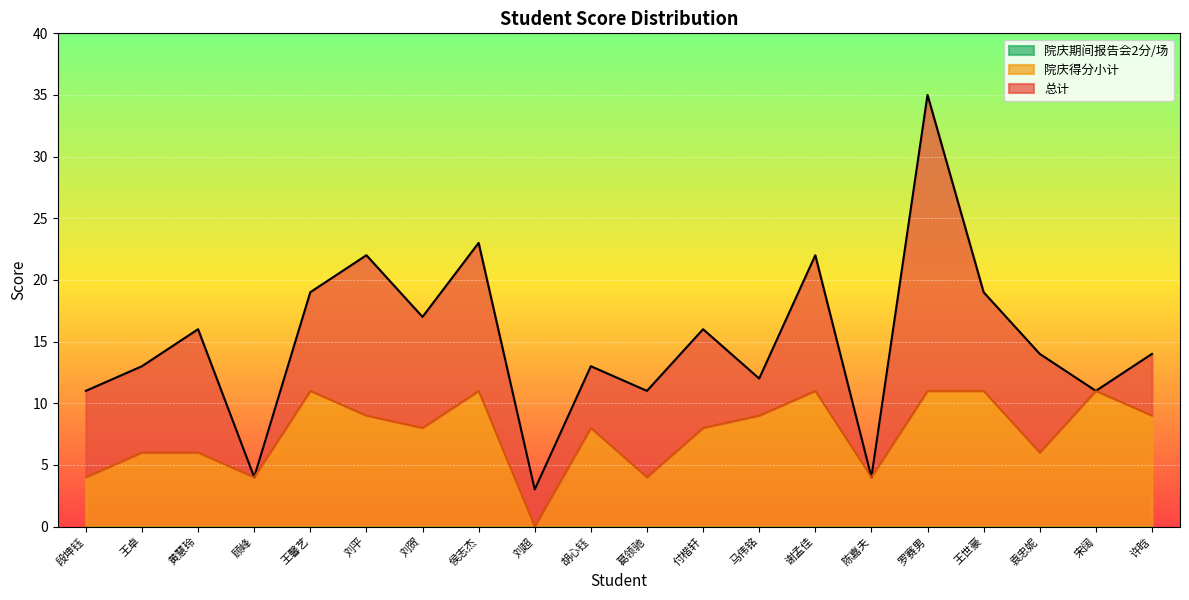

True or false: 院庆得分小计 and 总计 cross at least once.

False